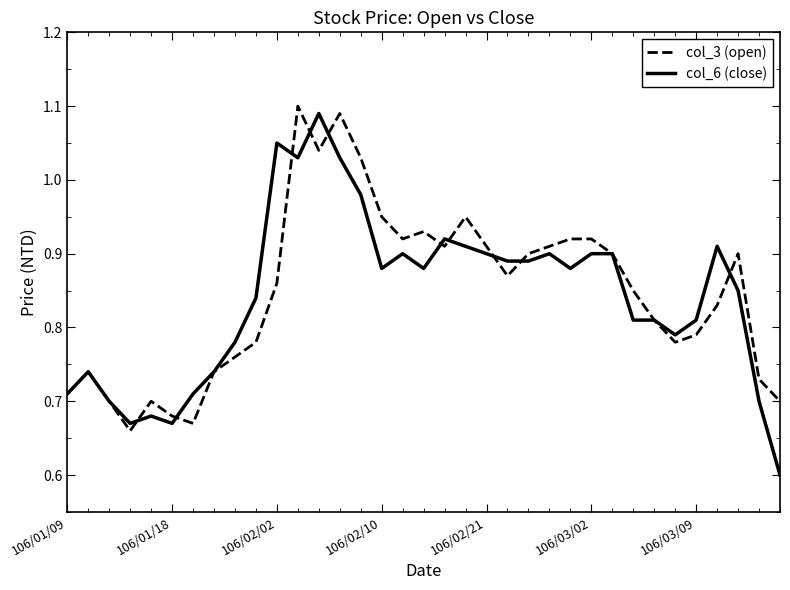

Which series has the widest spread of values?

col_6 (close)